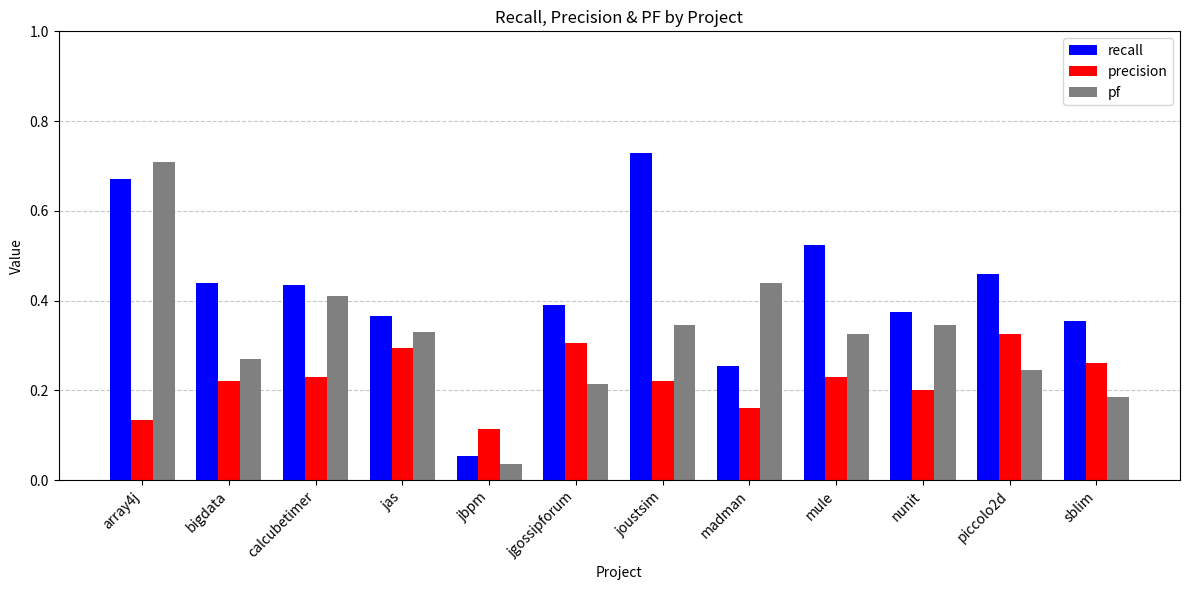

What is the spread (max minus min) of values at array4j?

0.6